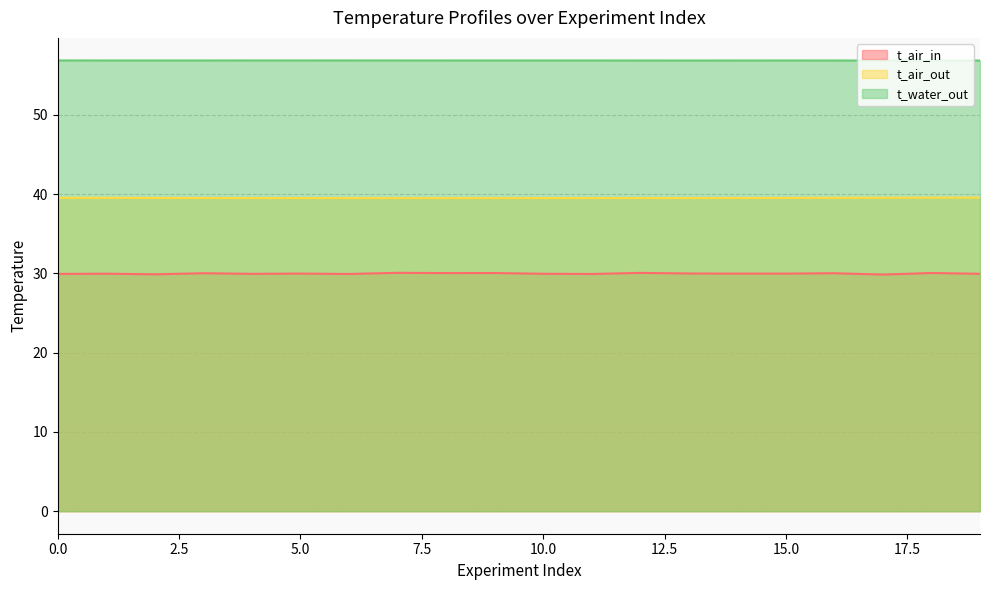

True or false: t_air_out and t_water_out cross at least once.

False